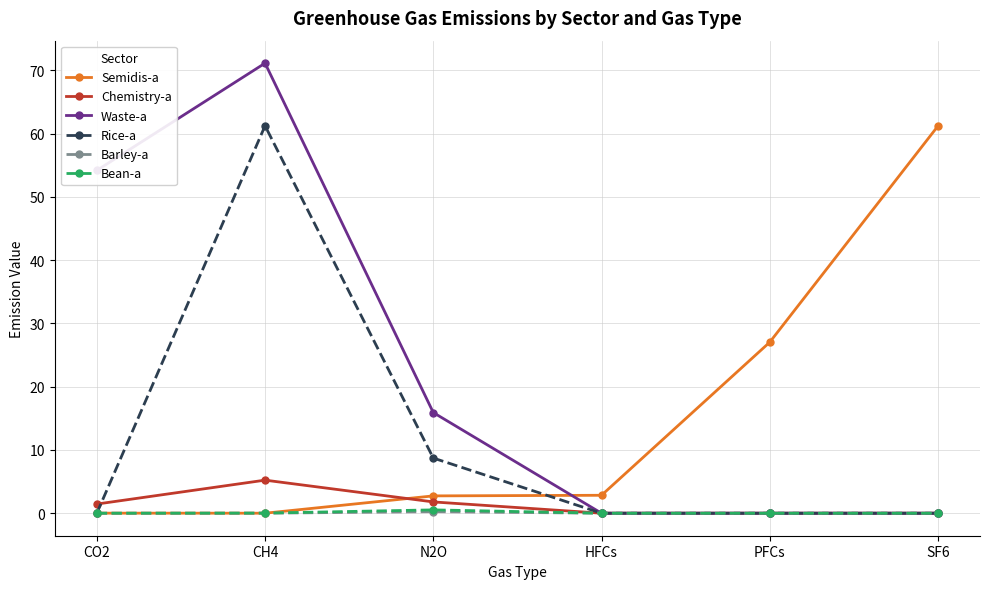

At which label is Rice-a closest to 30?

N2O